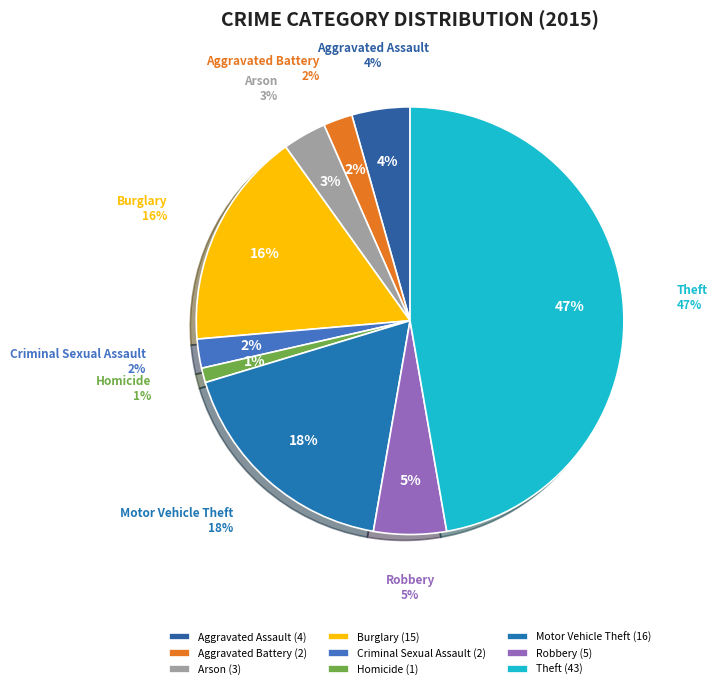

Count the number of slices in the pie.

9